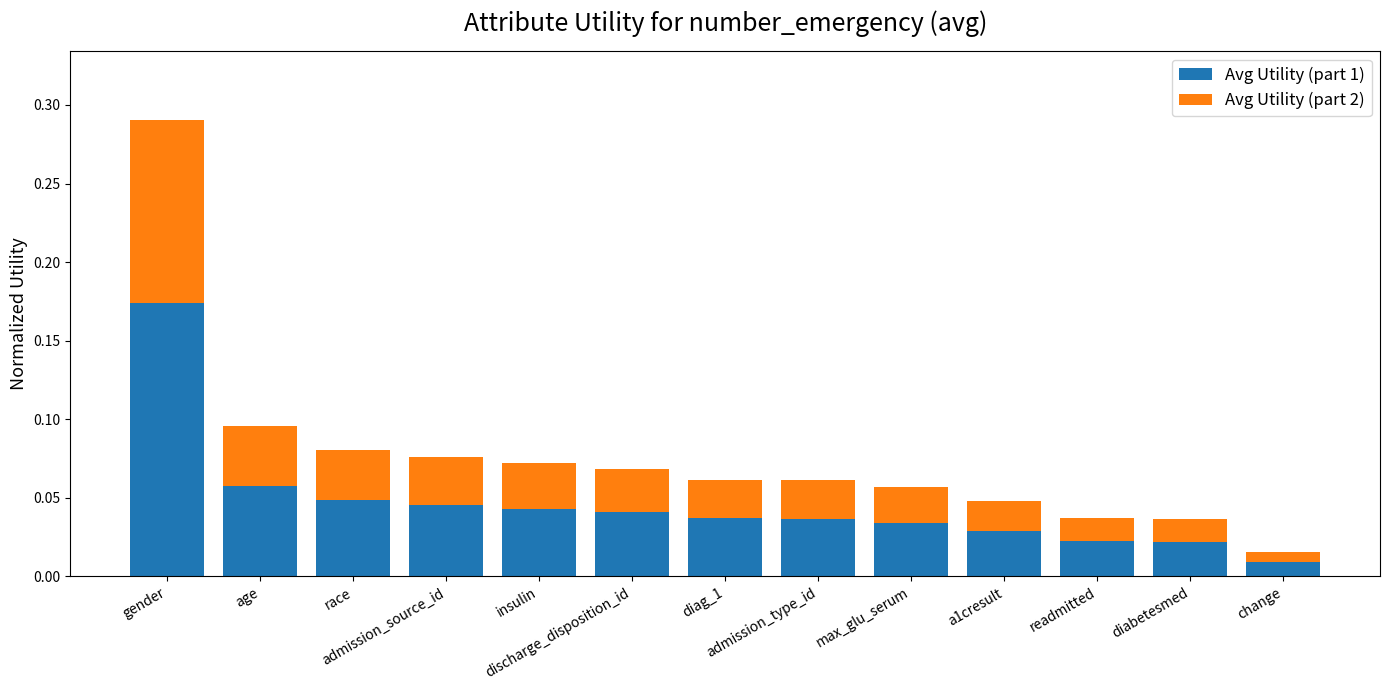

What is the label of the 4th bar from the left?

admission_source_id